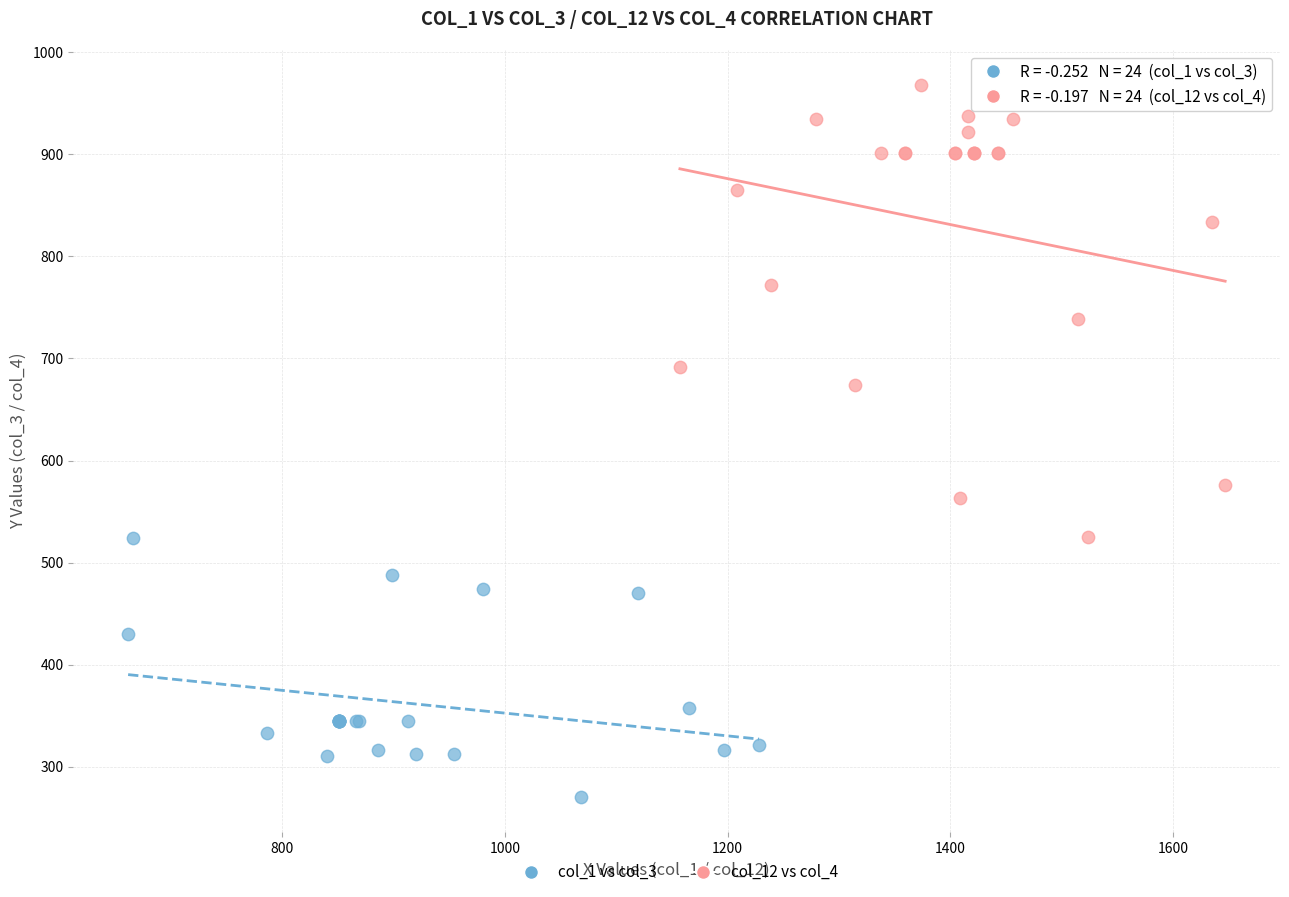

Which series contains the lowest Y value?

col_1 vs col_3